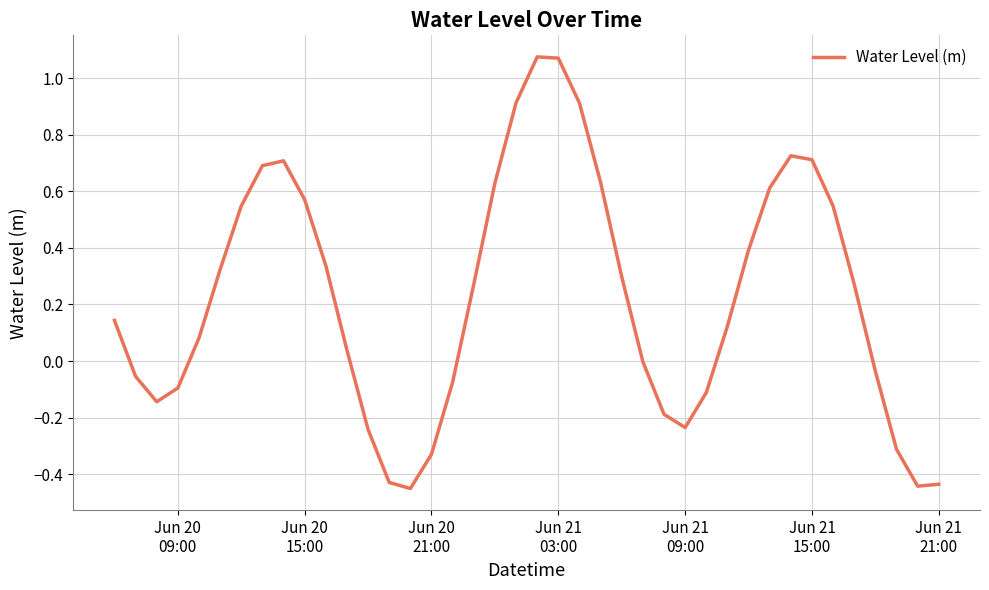

Reading left to right, extract all data points from this chart.

0.1	-0.1	-0.1	-0.1	0.1	0.3	0.5	0.7	0.7	0.6	0.3	0.0	-0.2	-0.4	-0.5	-0.3	-0.1	0.3	0.6	0.9	1.1	1.1	0.9	0.6	0.3	-0.0	-0.2	-0.2	-0.1	0.1	0.4	0.6	0.7	0.7	0.5	0.3	-0.0	-0.3	-0.4	-0.4